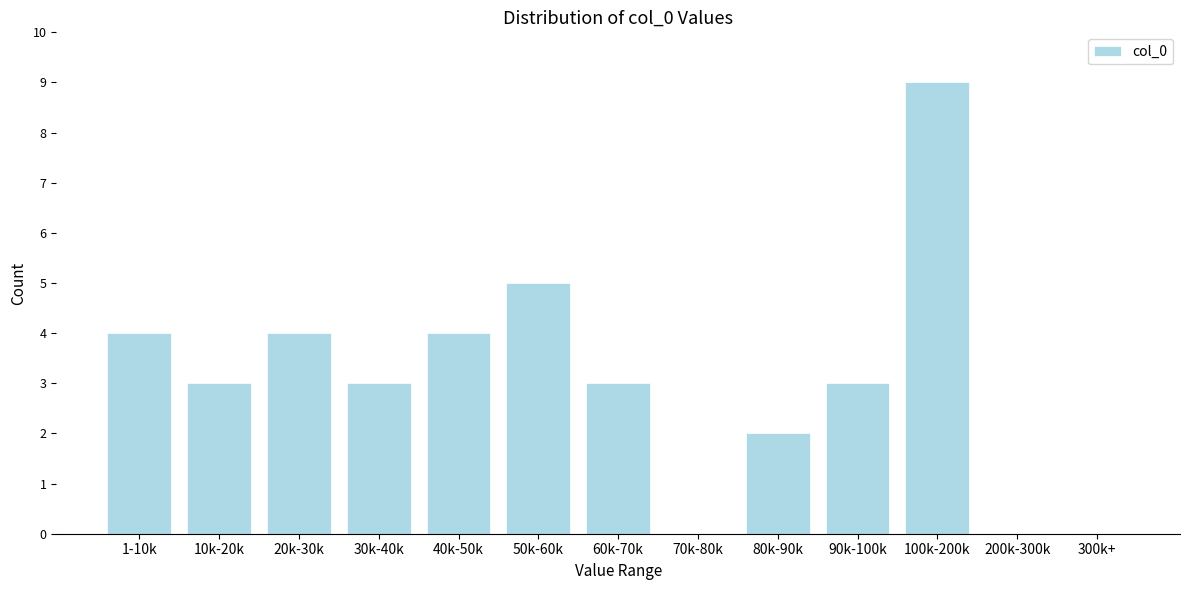

Reading left to right, what are all the values shown in this chart?

1-10k=4	10k-20k=3	20k-30k=4	30k-40k=3	40k-50k=4	50k-60k=5	60k-70k=3	70k-80k=0	80k-90k=2	90k-100k=3	100k-200k=9	200k-300k=0	300k+=0